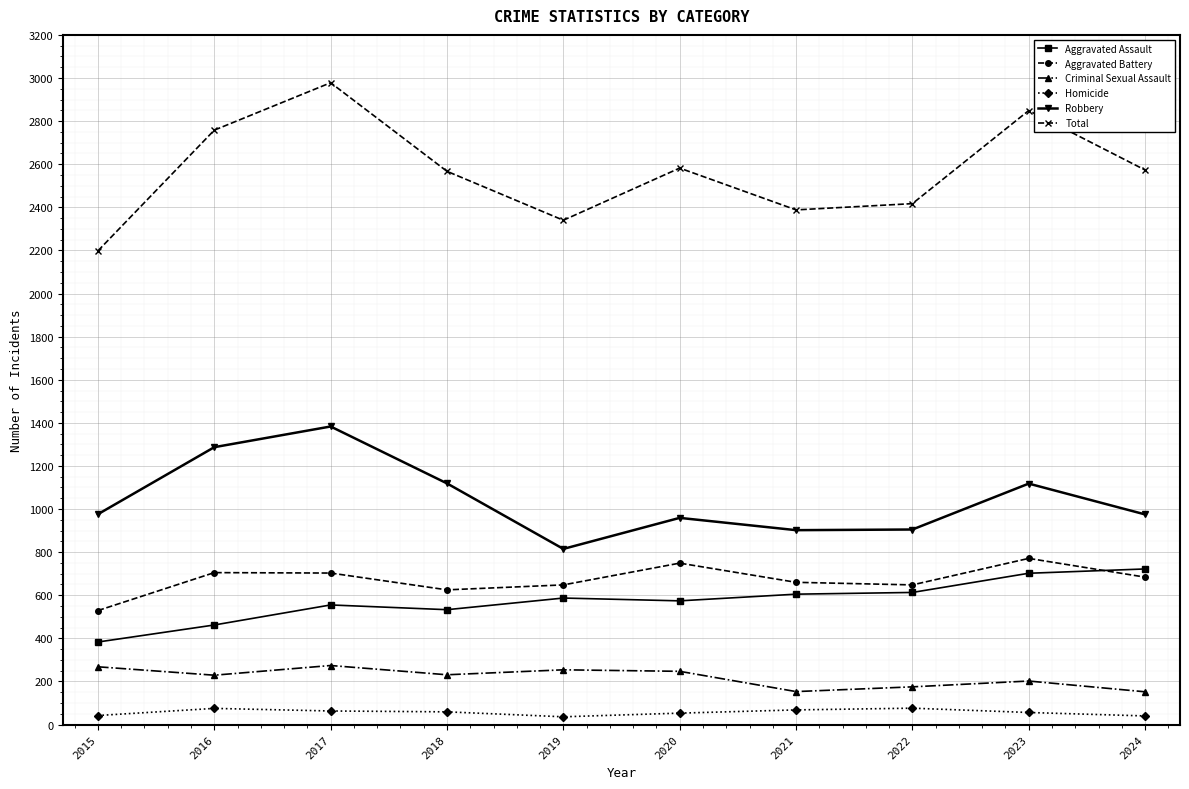

Rank the series at 2022 from highest to lowest value.

Total, Robbery, Aggravated Battery, Aggravated Assault, Criminal Sexual Assault, Homicide